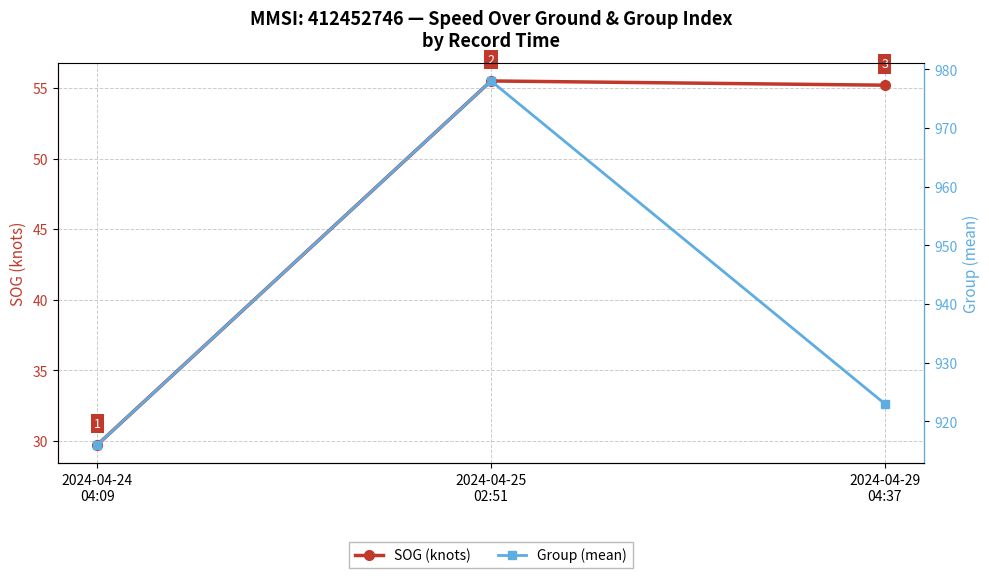

Which series has the largest total across all categories?

Group (mean)